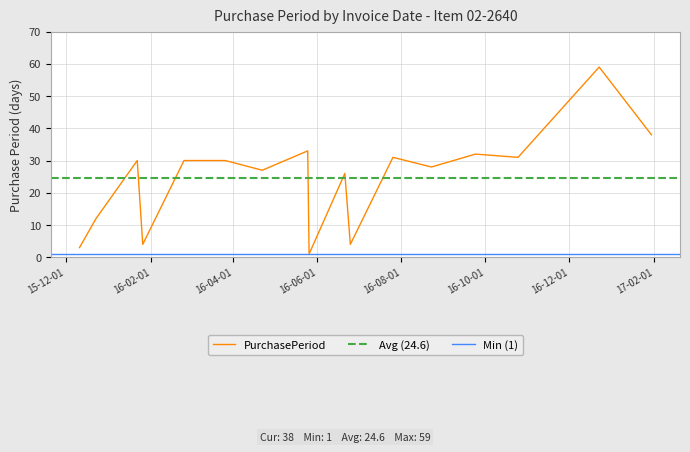

Which label corresponds to the largest value in the chart?

2016-12-23